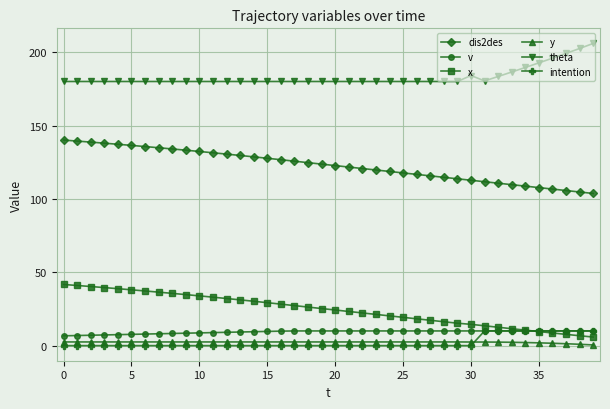

True or false: dis2des and x intersect in this chart.

False